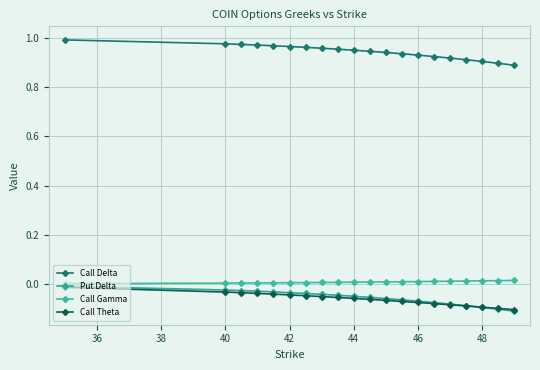

How many lines are shown in the chart?

4